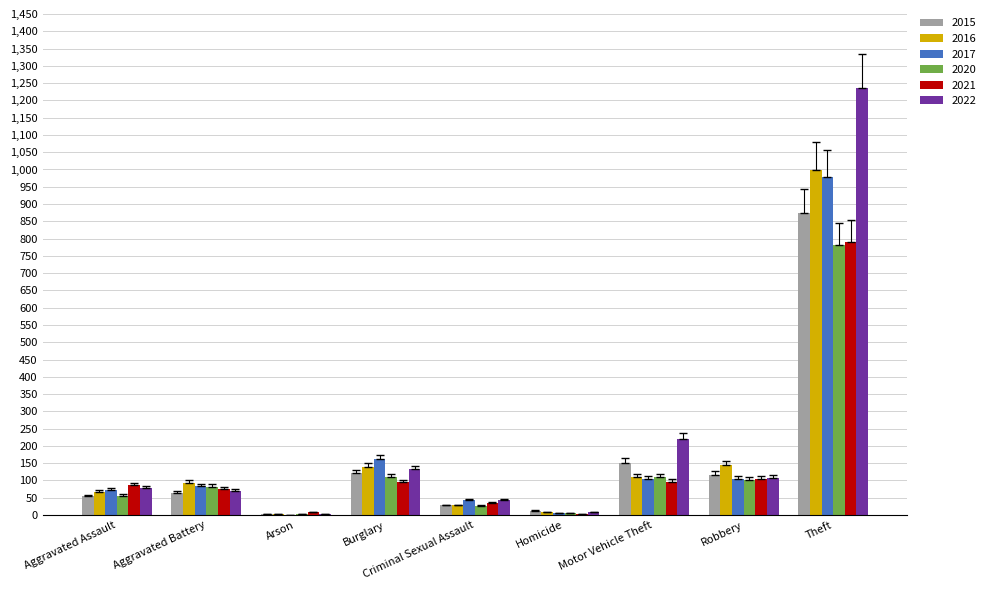

Does the chart contain stacked bars?

No